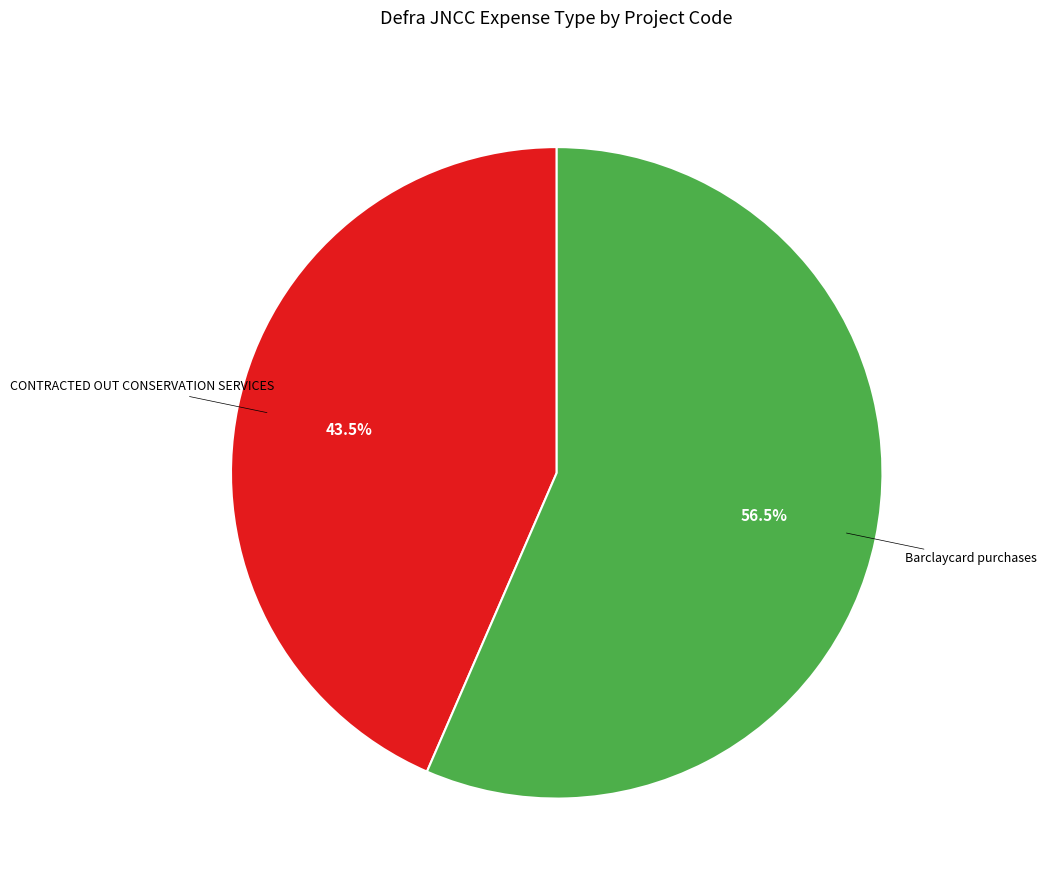

Rank the categories by value from lowest to highest.

CONTRACTED OUT CONSERVATION SERVICES, Barclaycard purchases